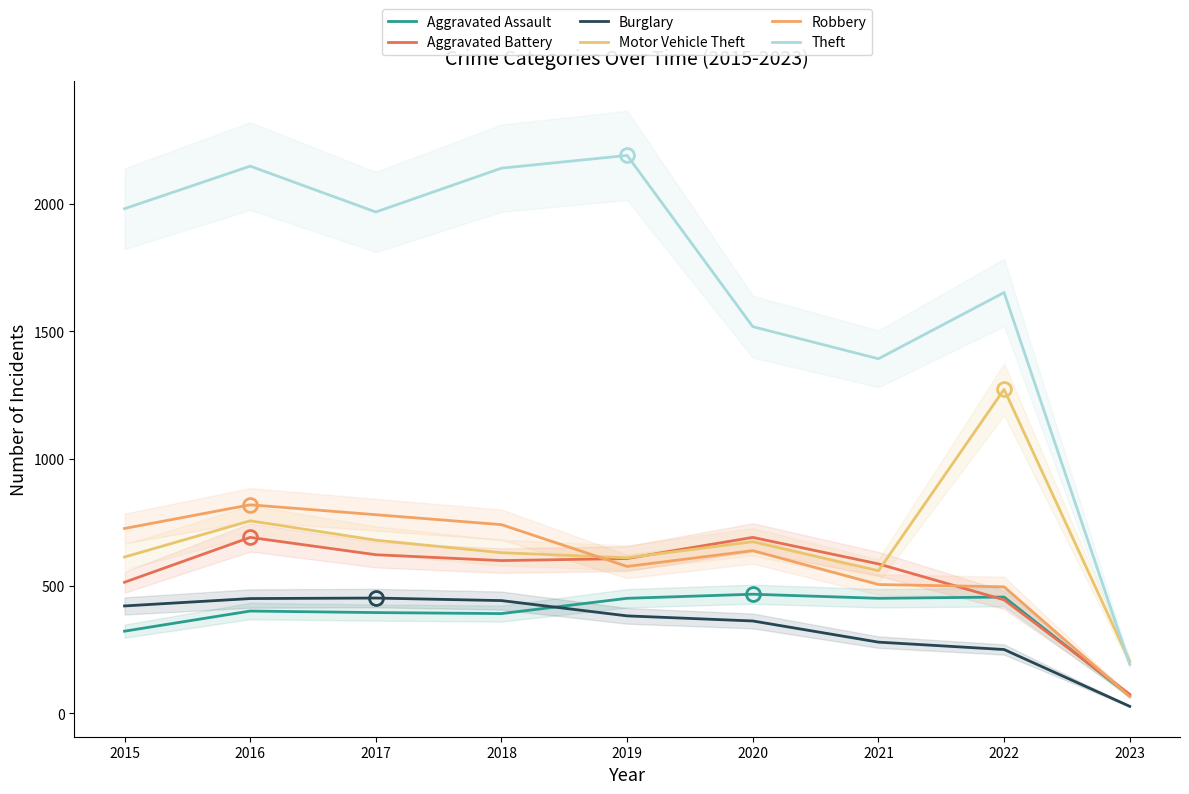

The Robbery series shows 279 at 2020. True or false?

False